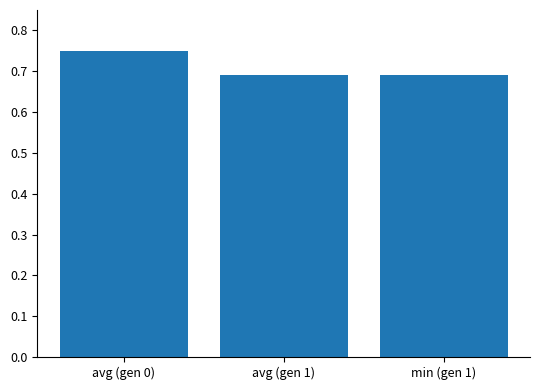

Does the chart contain any negative values?

No